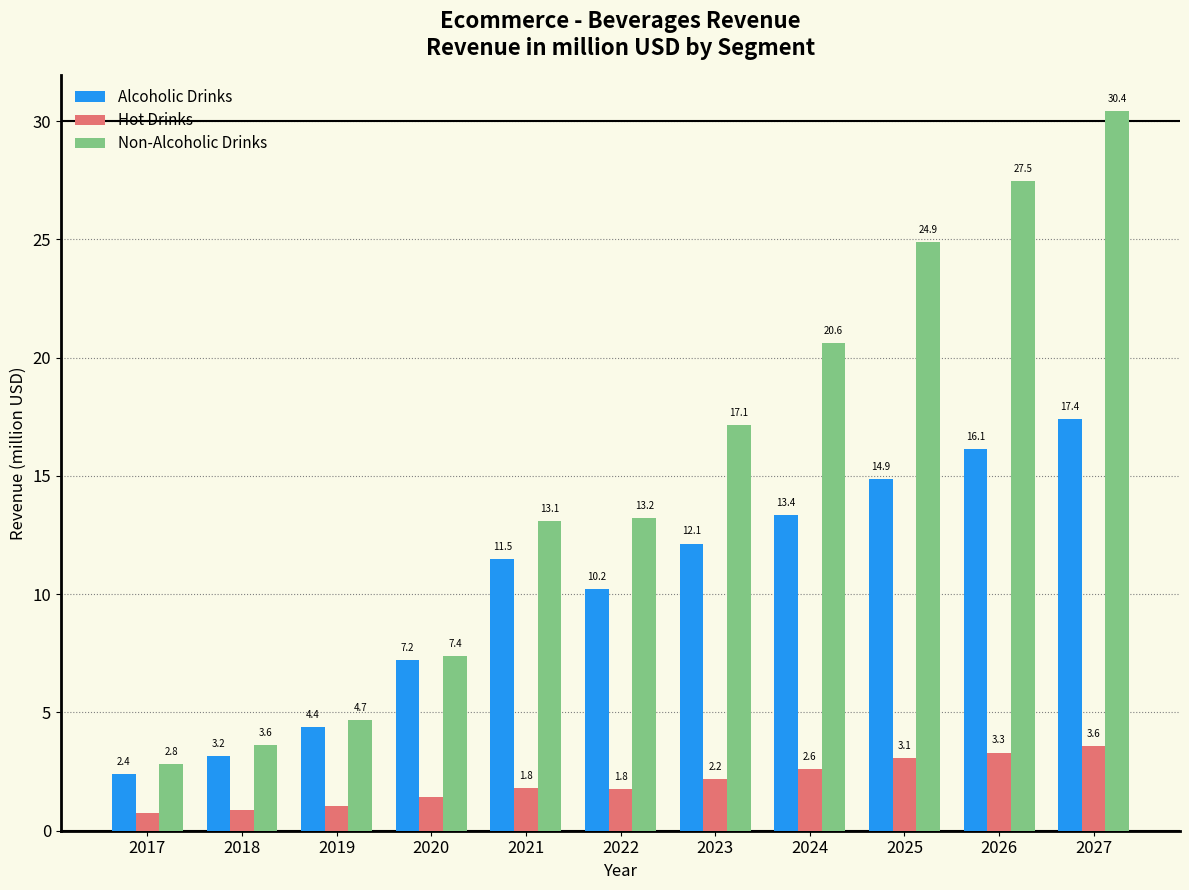

Between 2018 and 2022, which series saw the biggest shift?

Non-Alcoholic Drinks